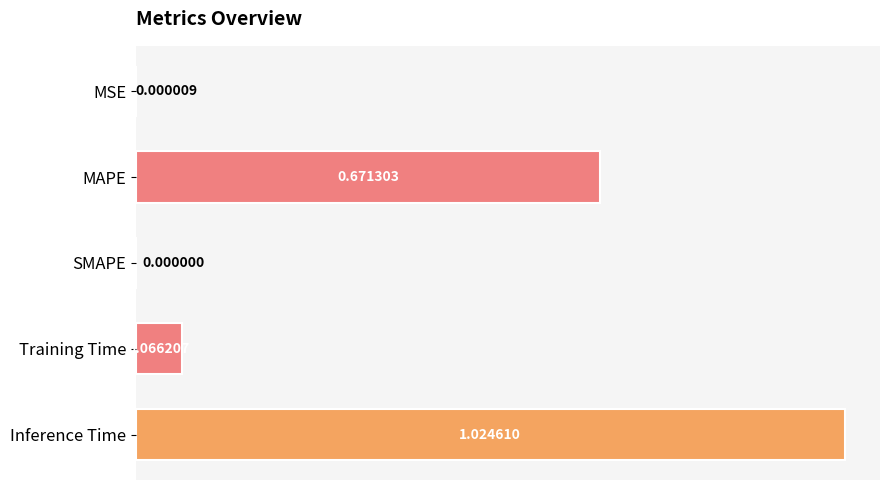

Which has a higher value, MSE or Inference Time?

Inference Time